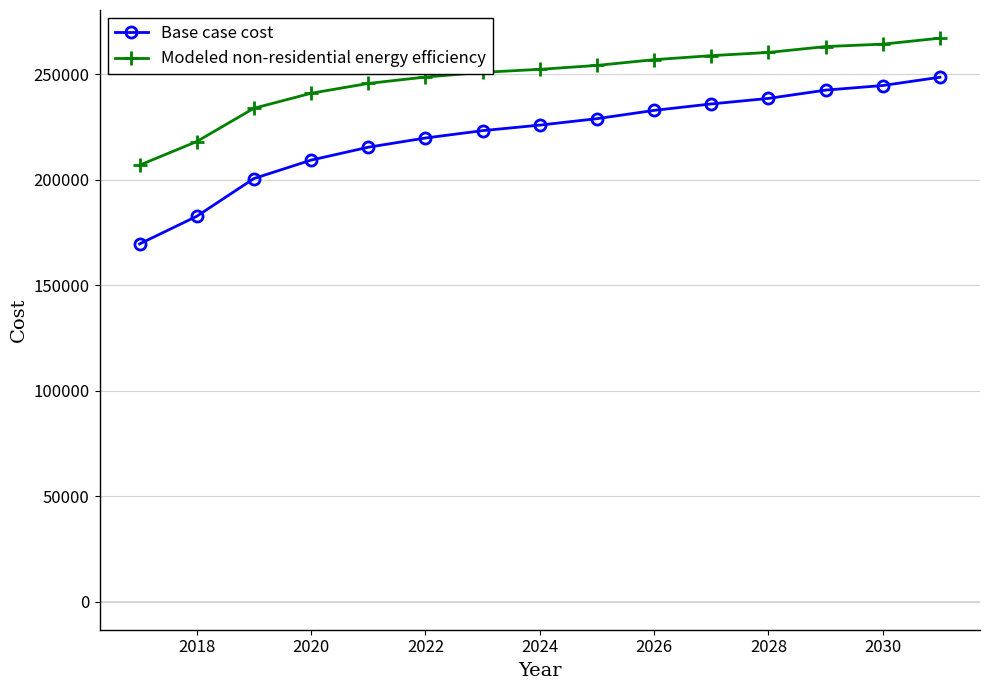

Which series has the largest range (max minus min)?

Base case cost